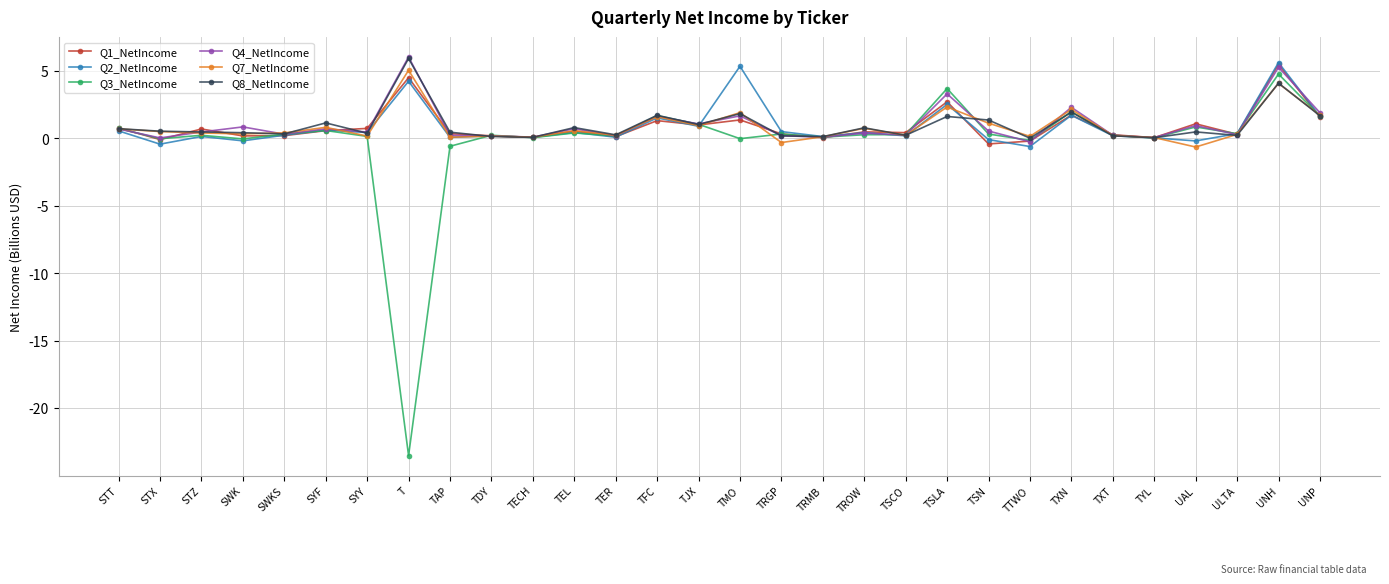

What is the sum of all Q4_NetIncome values?

30.7